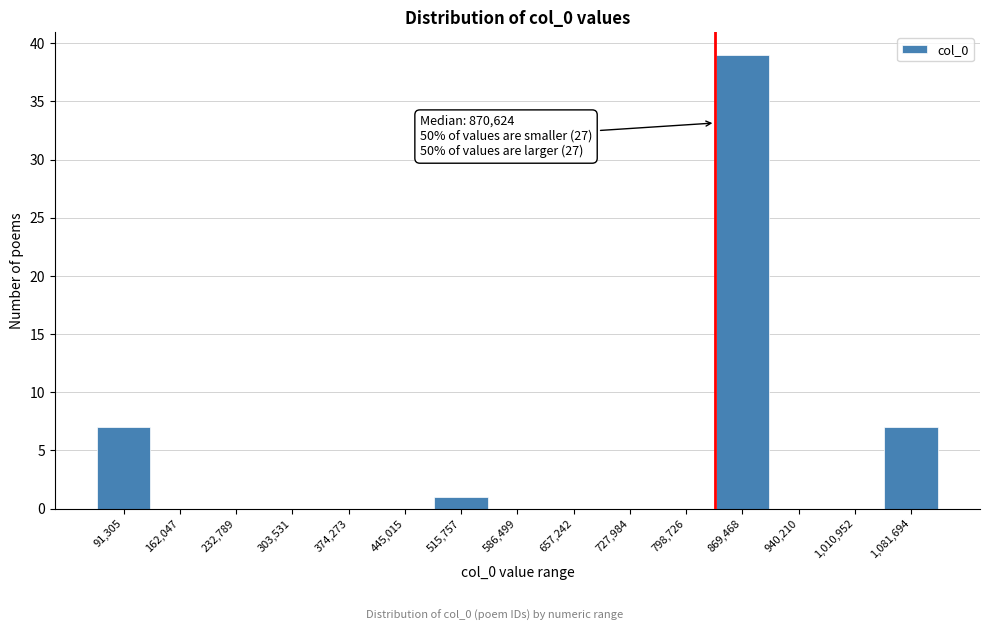

Reading right to left, what are all the values shown in this chart?

1,081,694=7	1,010,952=0	940,210=0	869,468=39	798,726=0	727,984=0	657,242=0	586,499=0	515,757=1	445,015=0	374,273=0	303,531=0	232,789=0	162,047=0	91,305=7